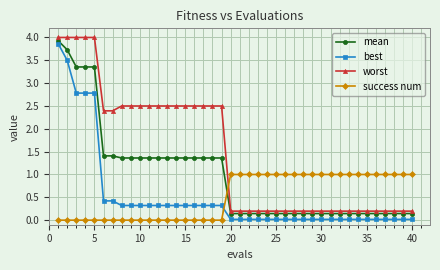

What is the sum of all mean values?

39.9